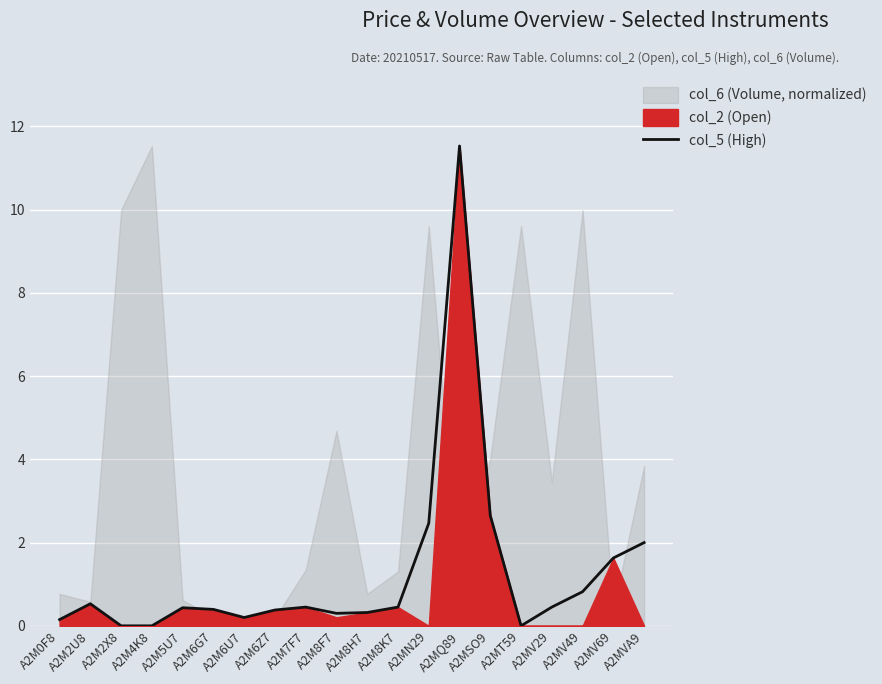

The col_5 (High) series shows 0.5 at A2MV29. True or false?

True